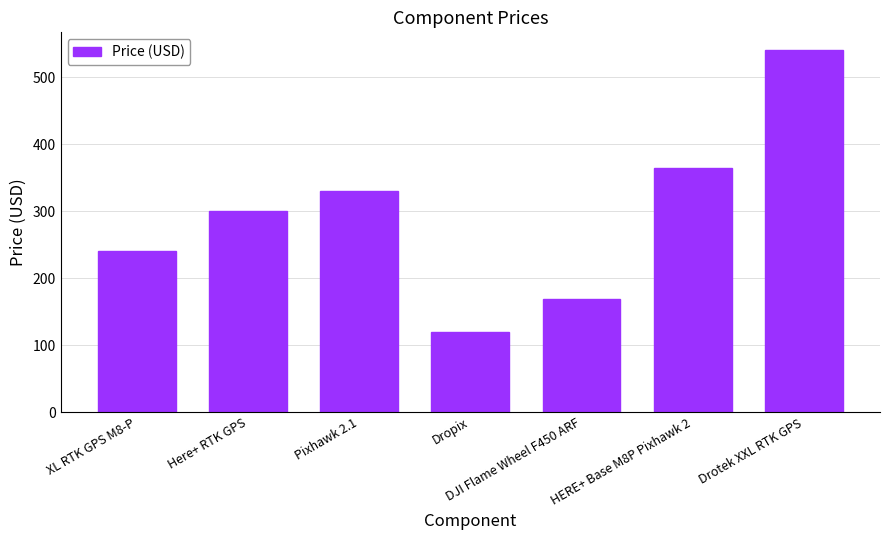

What is the difference between the maximum and minimum values?

419.9